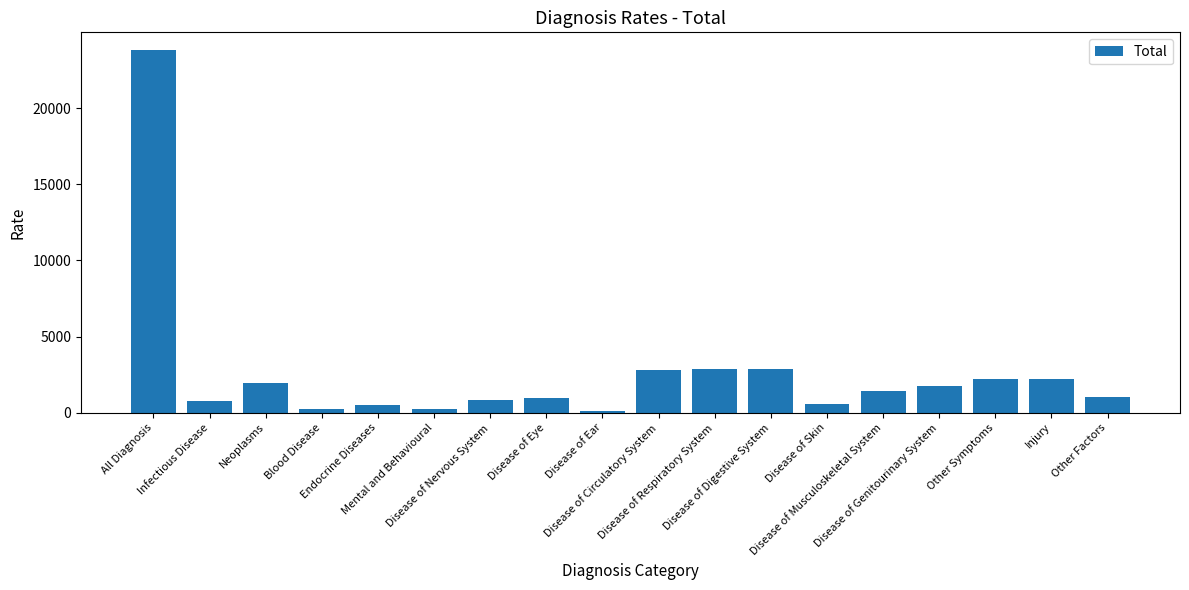

What is the sum of all values?

47140.0